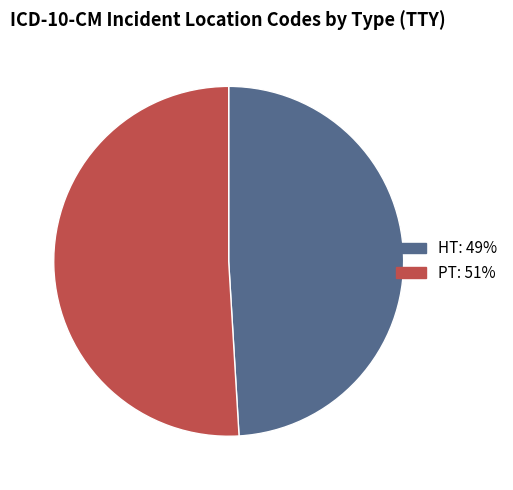

Rank the categories by value from highest to lowest.

PT, HT